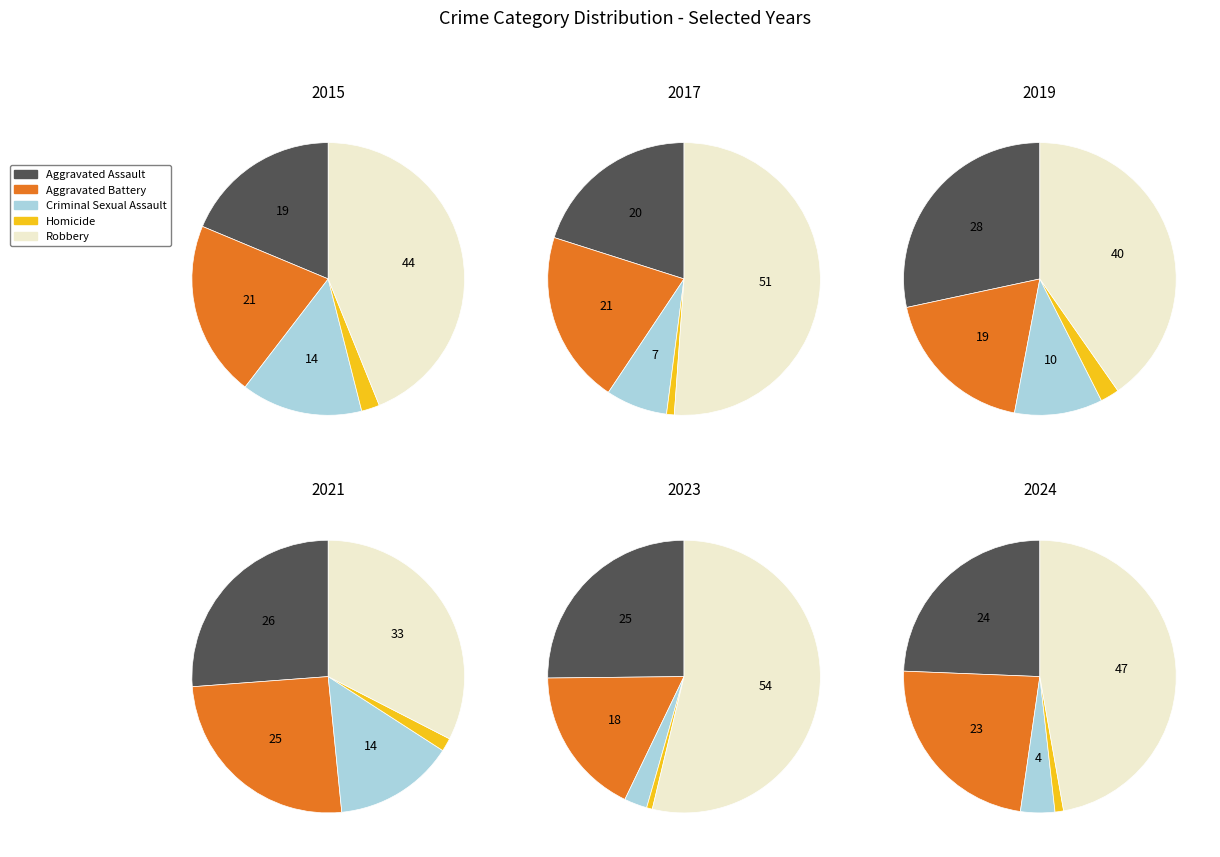

True or false: 4 accounts for 1% of the total.

False